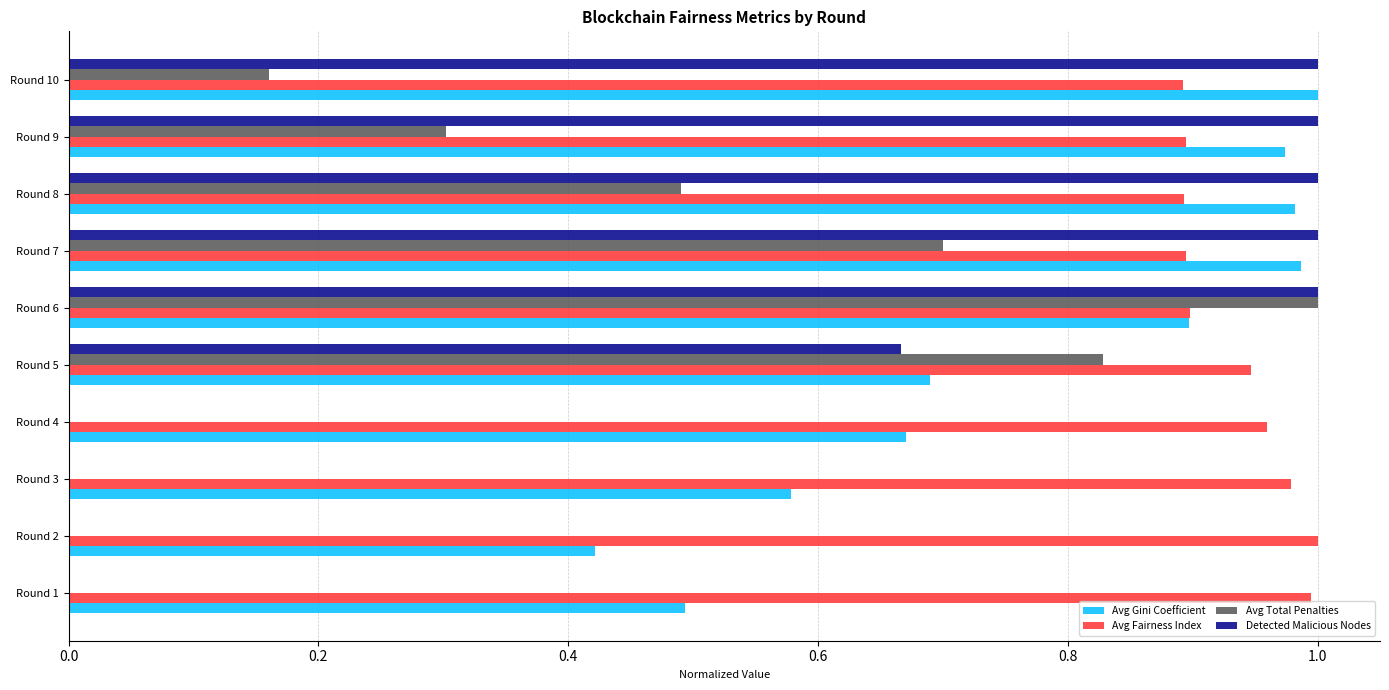

True or false: Detected Malicious Nodes has a value of 1.0 at Round 9.

True